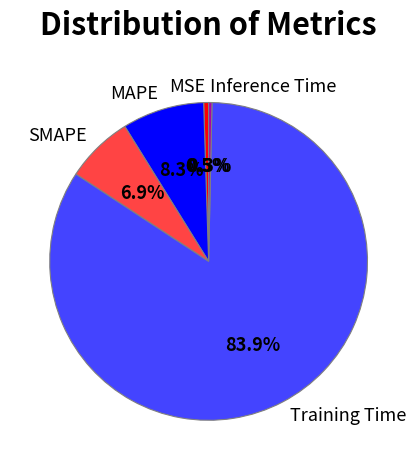

To the nearest percent, what is the average slice percentage?

20%